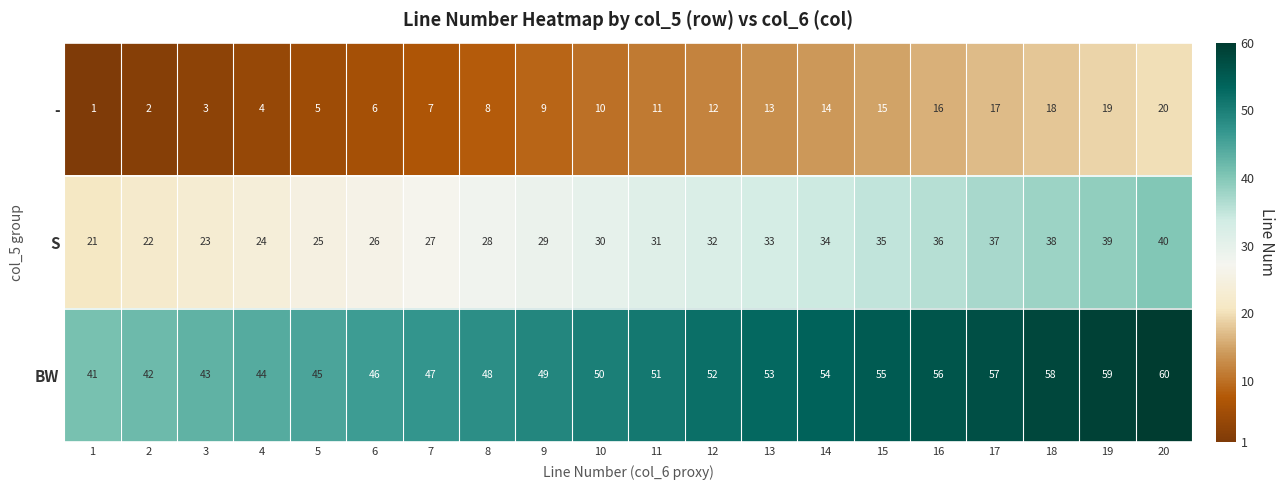

What is the smallest value displayed?

1